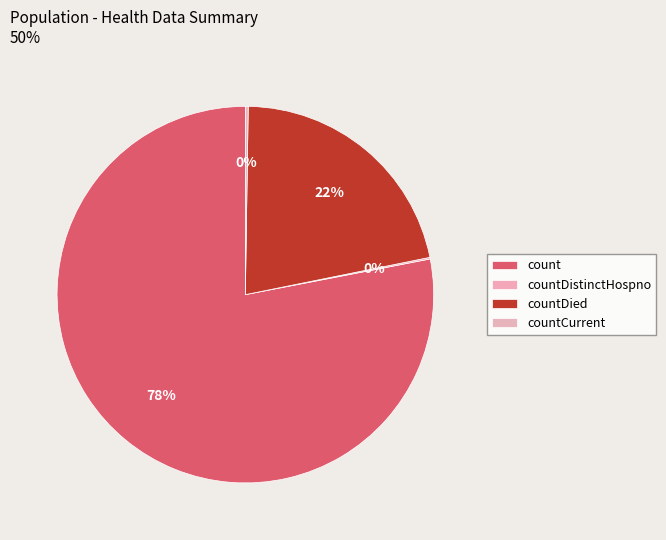

Which category has the biggest portion of the pie?

count